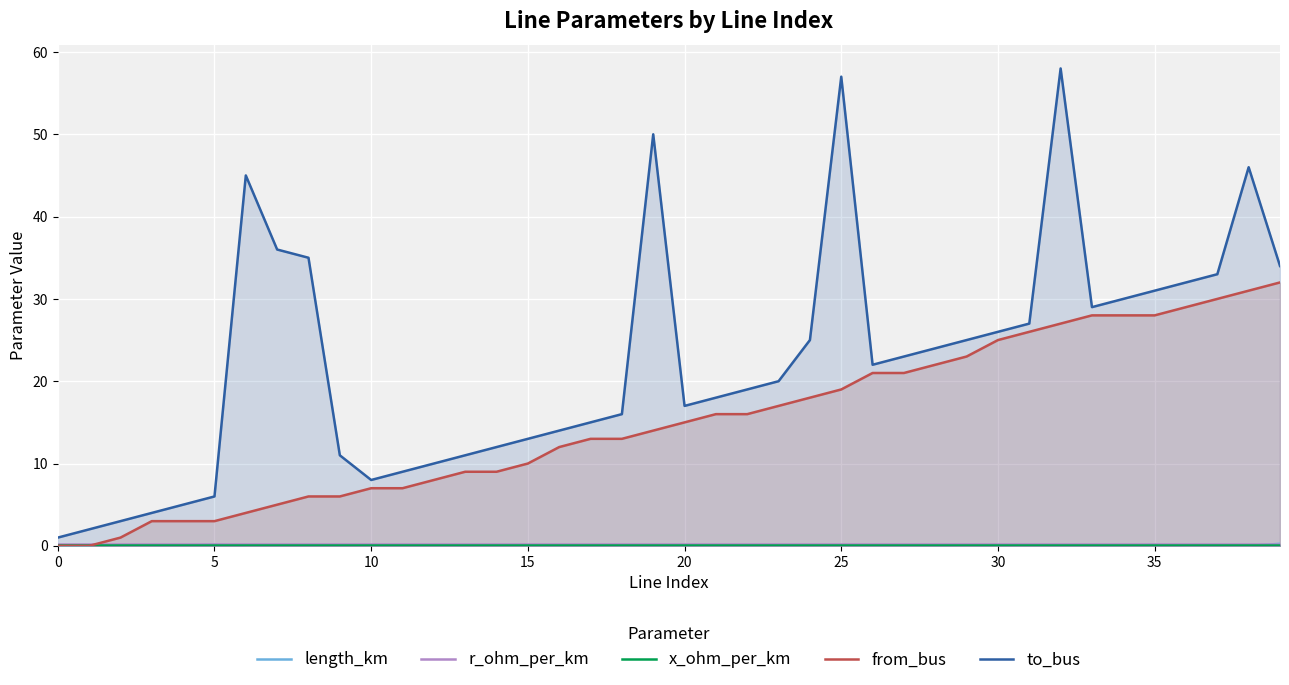

What is the difference between the second highest and second lowest values in the length_km series?

0.1